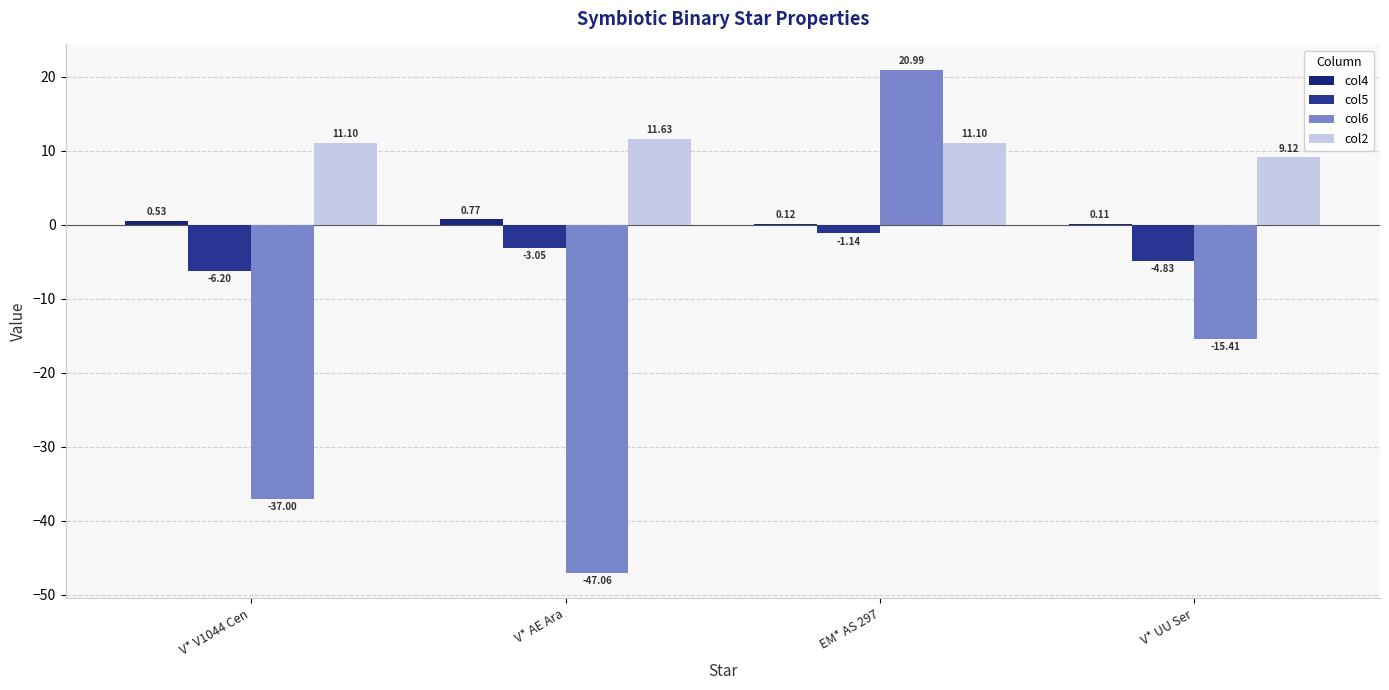

Which series has the widest spread of values?

col6